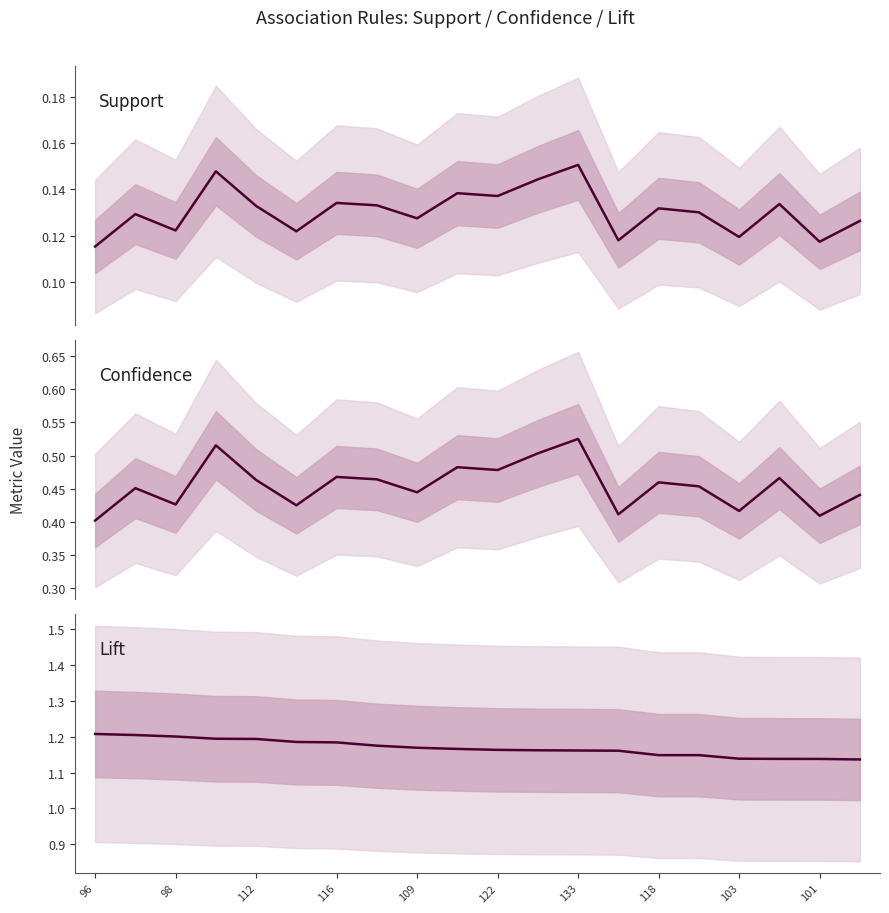

Does the chart display data point markers on the line(s)?

No